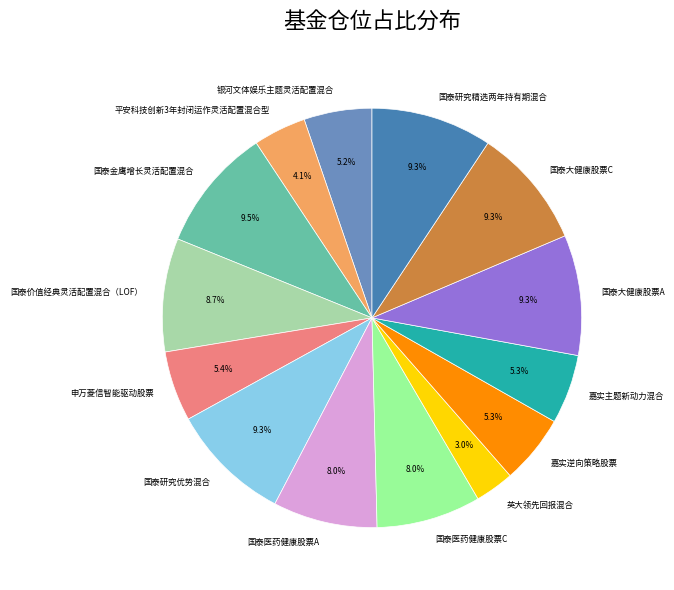

To the nearest percent, what is the difference between the largest and smallest slice percentages?

7%